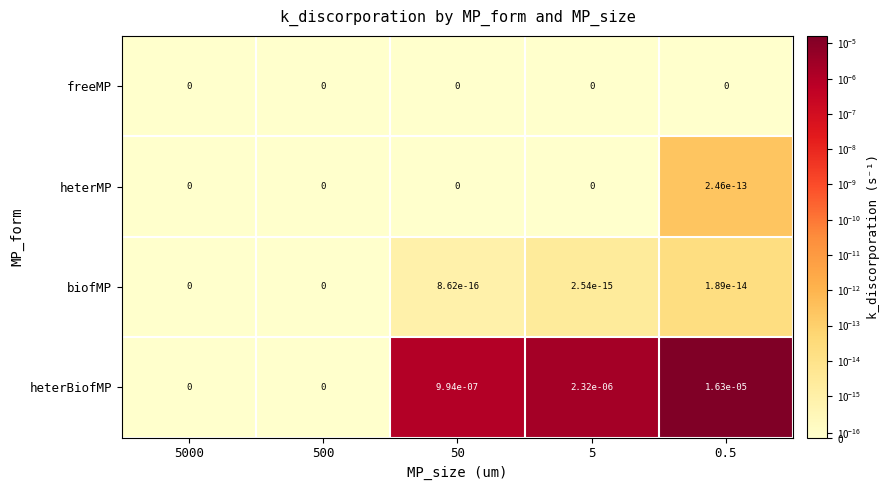

Is it true that biofMP equals 0.0 at 500?

True